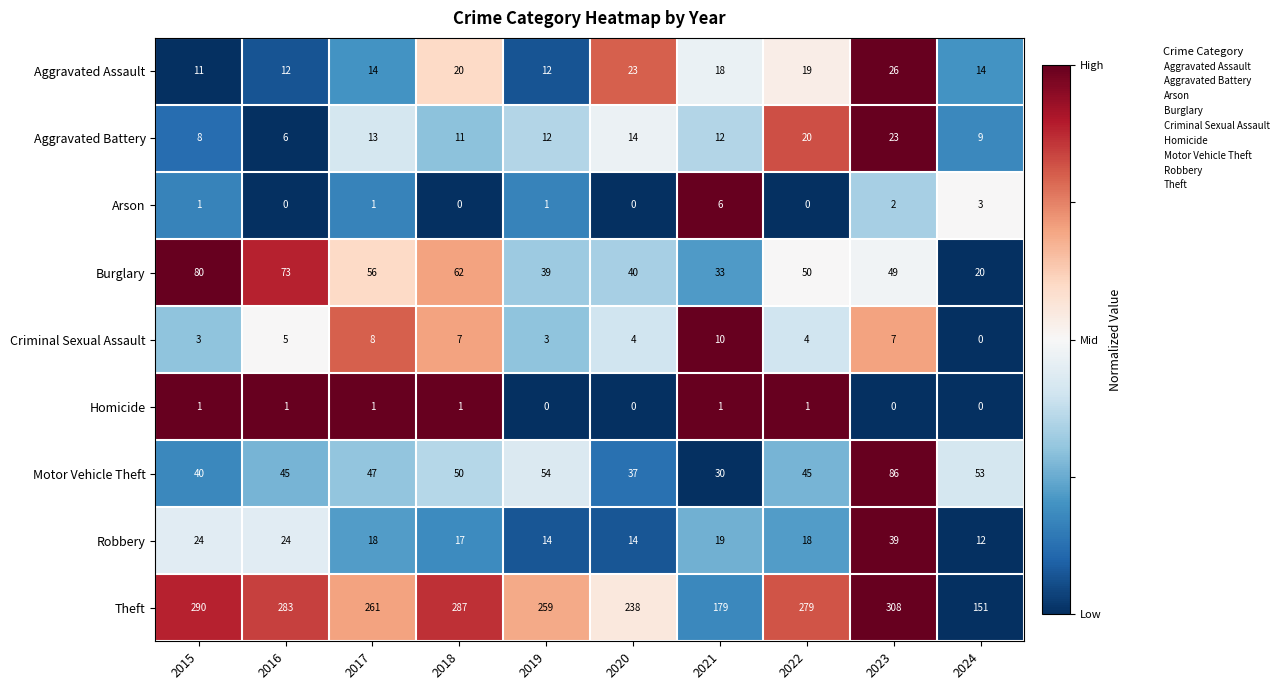

Which series has the widest spread of values?

Theft